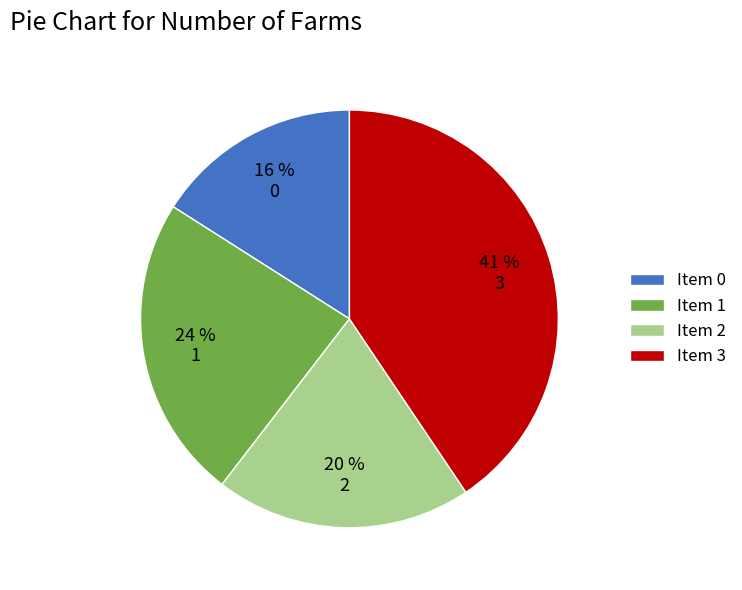

To the nearest percent, what is the difference between the 0 and 1 slice percentages?

8%